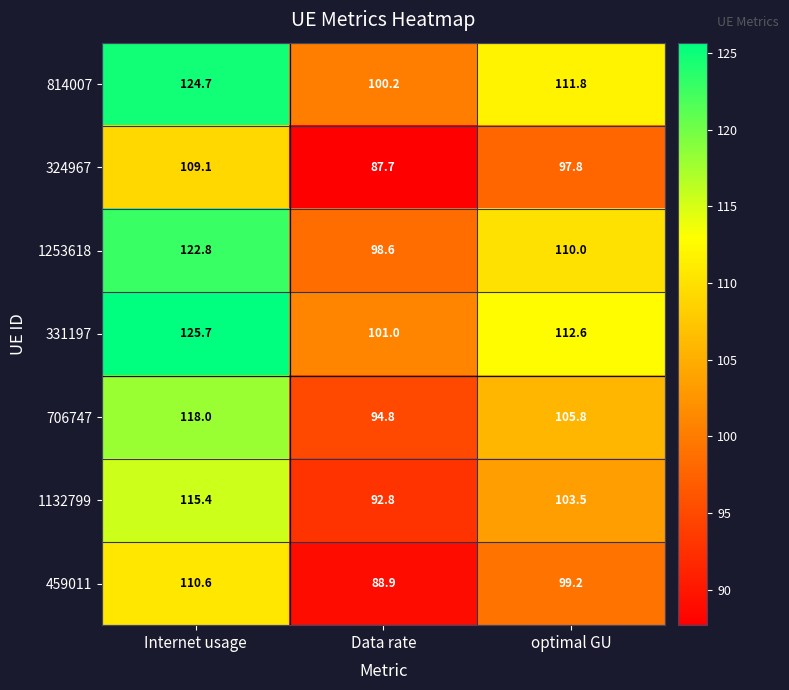

What is the sum of all 706747 values?

318.6